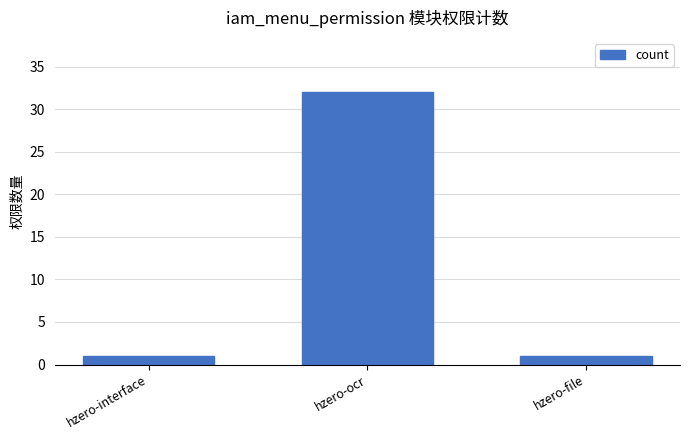

What is the change in value from hzero-interface to hzero-ocr?

+31